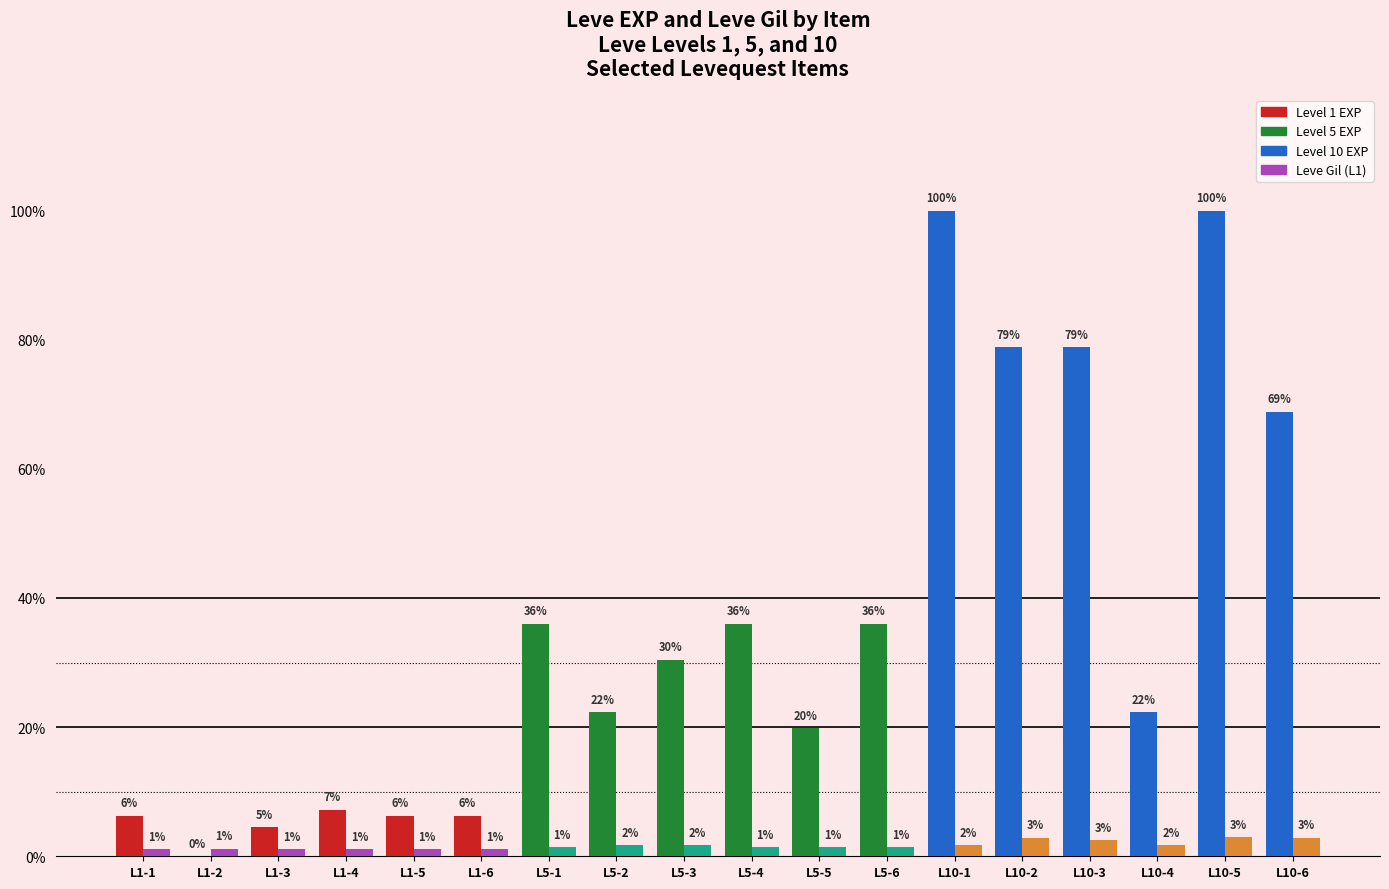

Does the chart contain stacked bars?

No